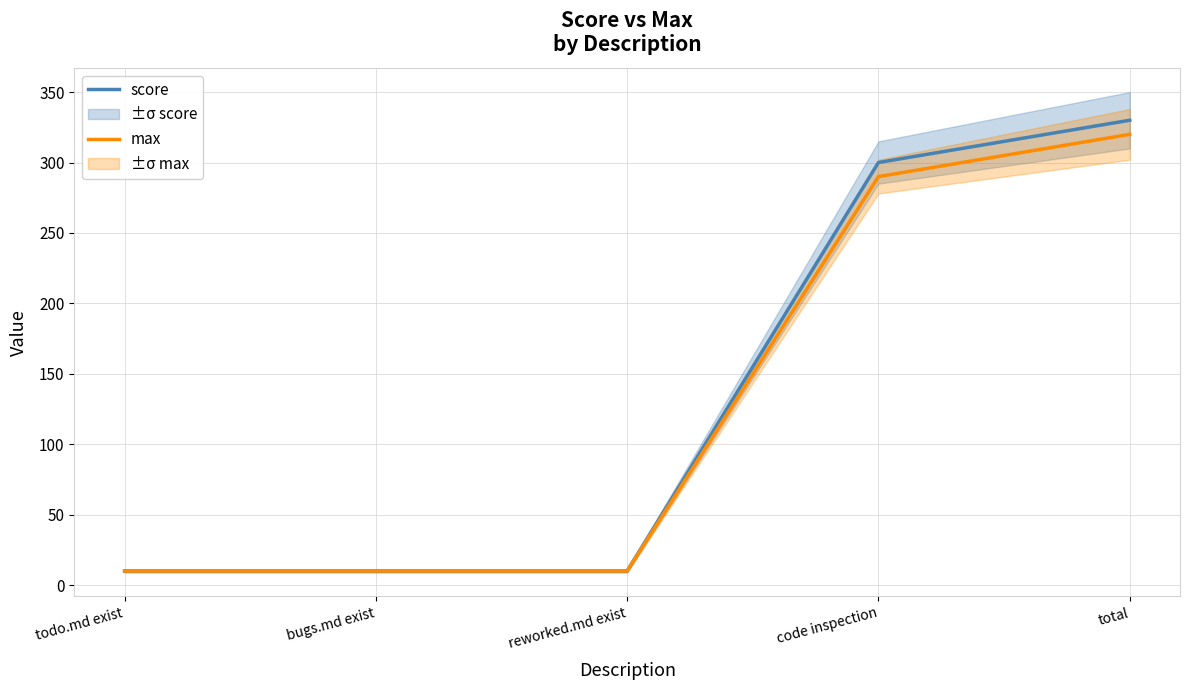

At how many categories does at least one series exceed 72?

2